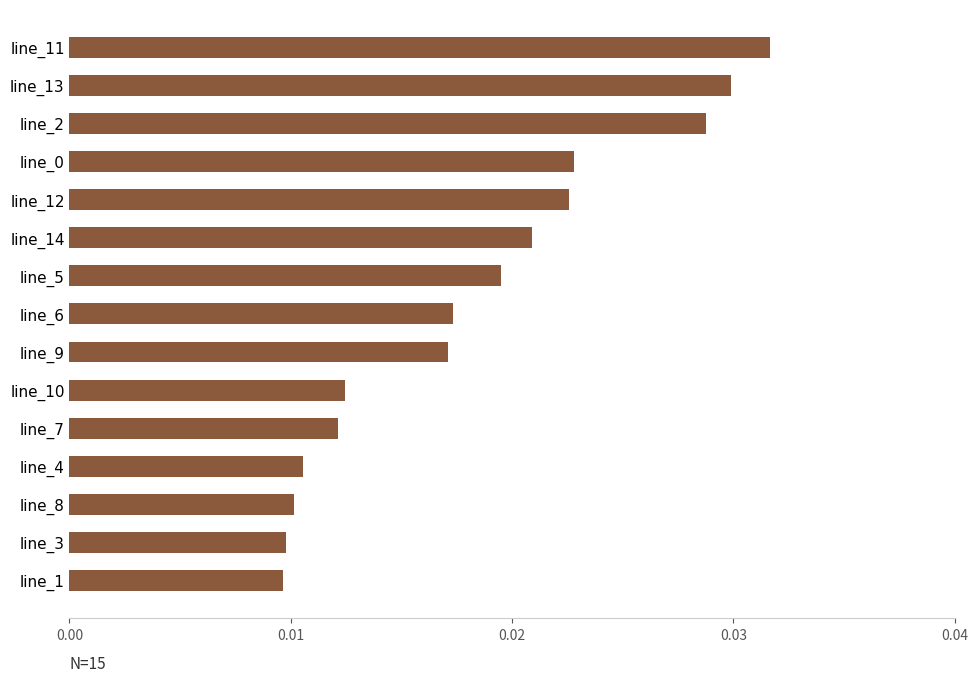

The chart shows a value of 0.0 at line_14. True or false?

False